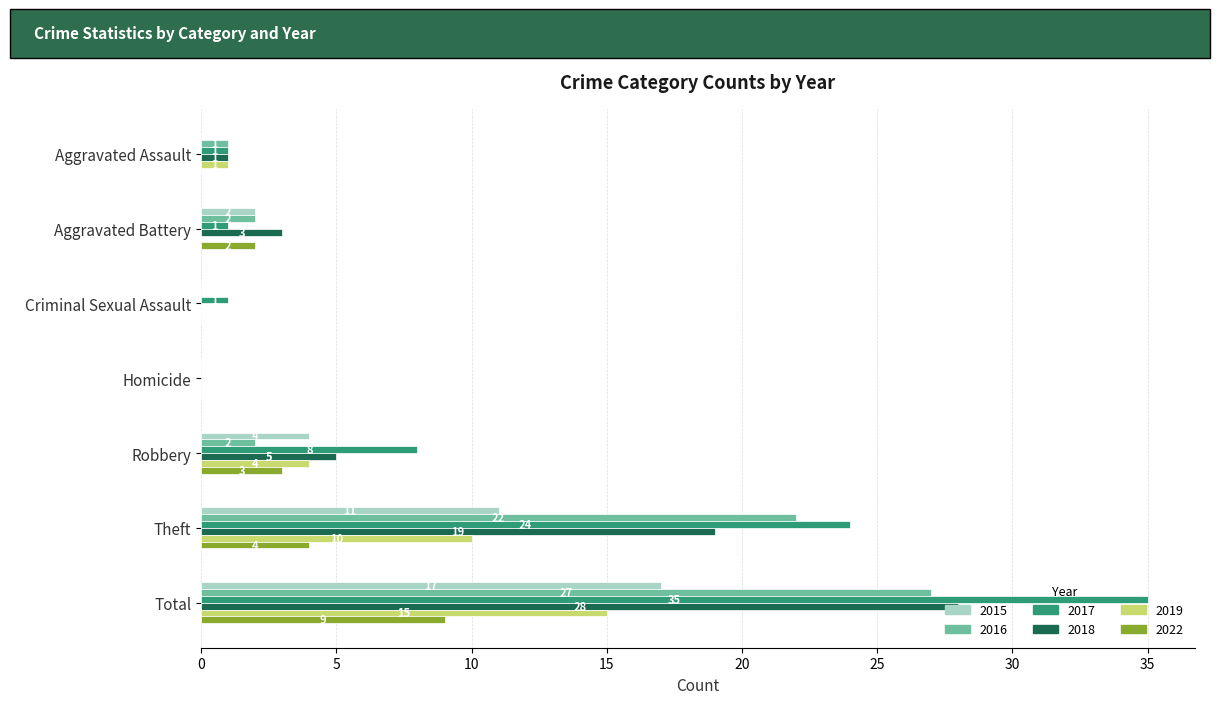

What is the total value across all series at Robbery?

26